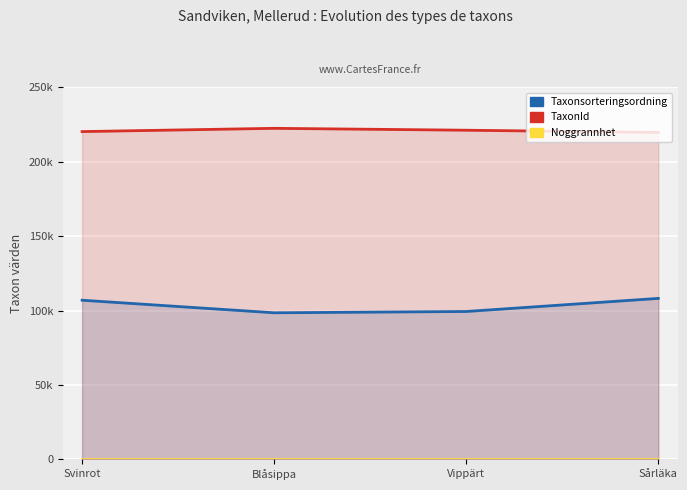

Reading left to right, list all the values displayed in this chart.

Taxonsorteringsordning: Svinrot=106964	Blåsippa=98520	Vippärt=99382	Sårläka=108194
TaxonId: Svinrot=220299	Blåsippa=222498	Vippärt=221223	Sårläka=219711
Noggrannhet: Svinrot=10	Blåsippa=10	Vippärt=10	Sårläka=10